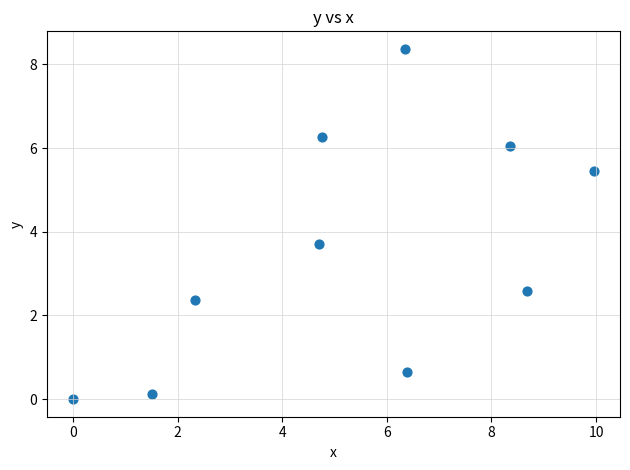

What Y value in the scatter plot is closest to 4?

3.7